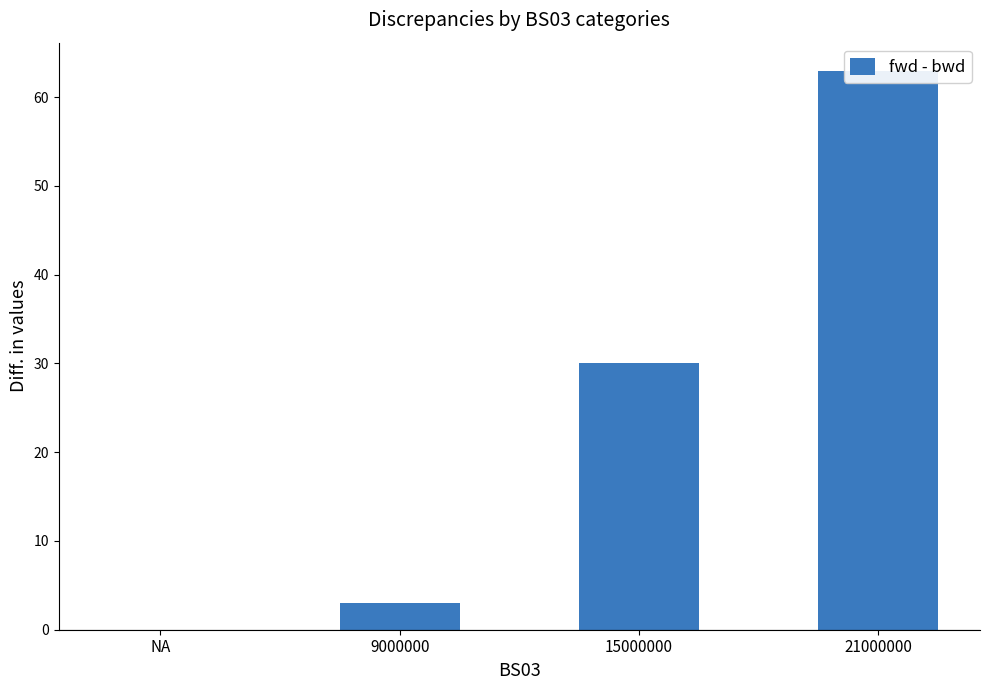

True or false: the data shows 30 at 15000000.

True